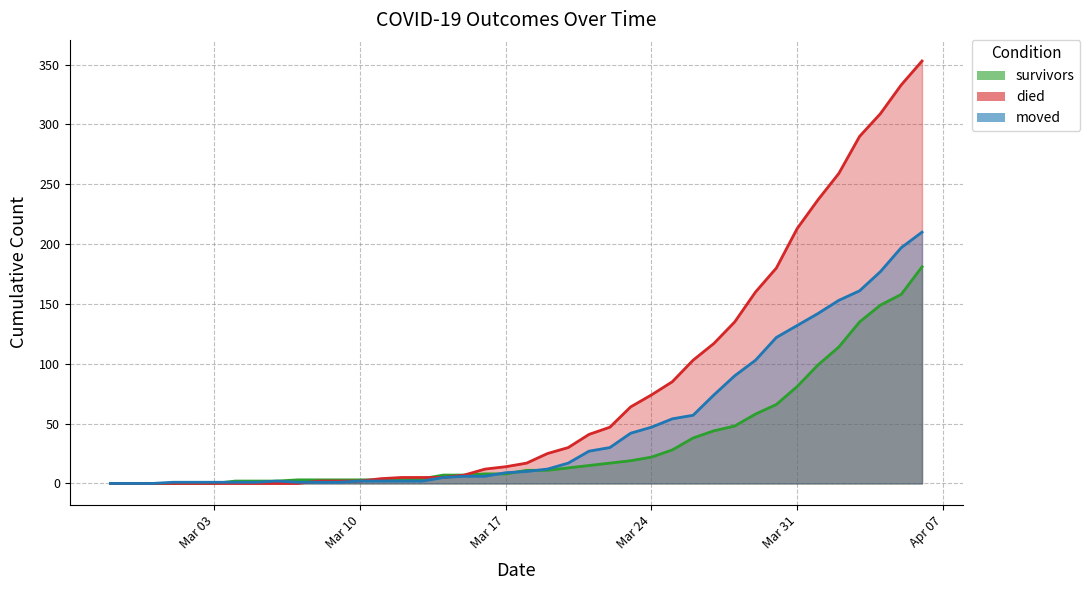

Between 2020-03-30 and 2020-04-04, which is larger?

2020-04-04